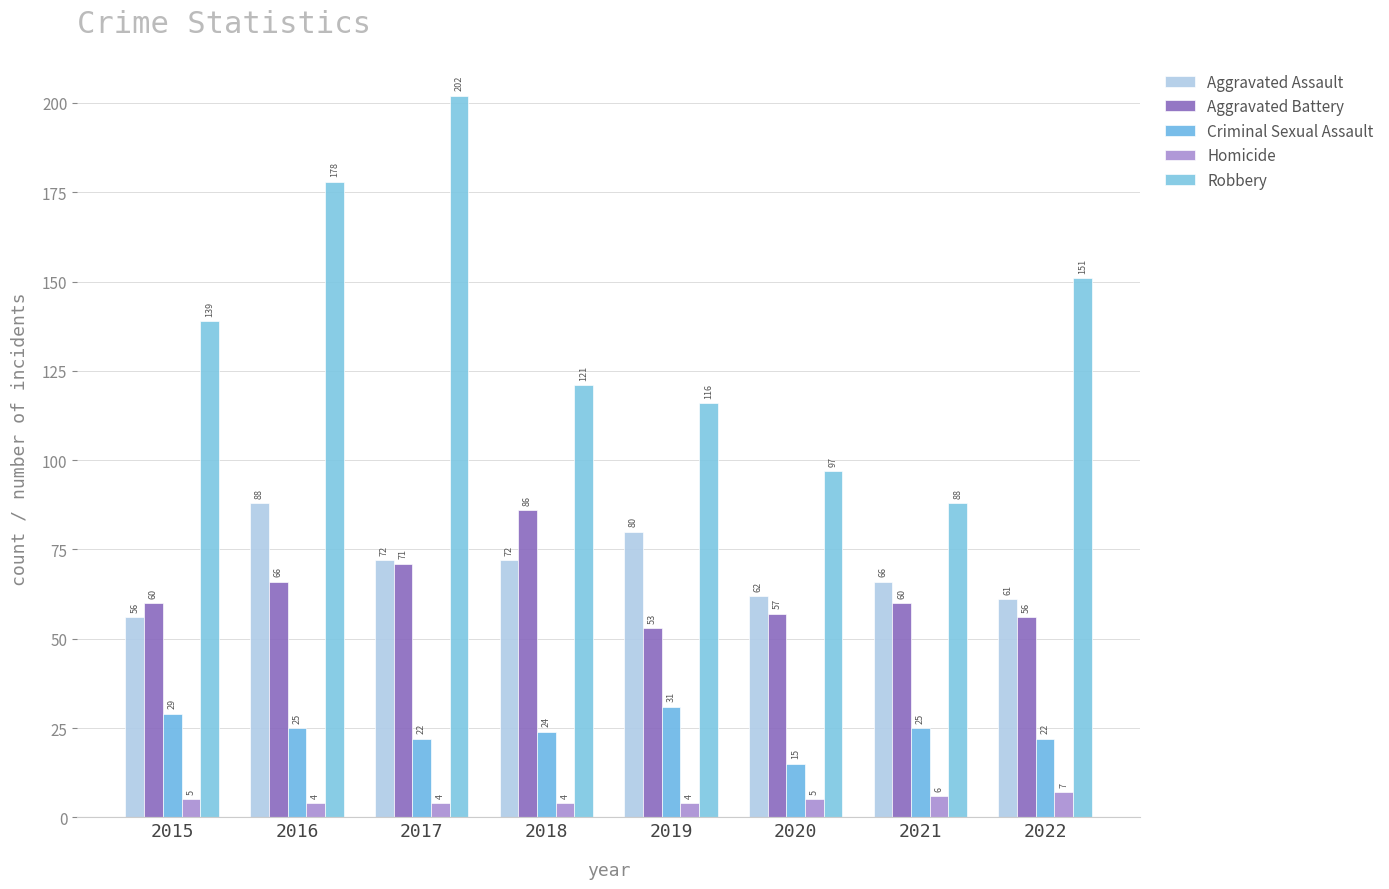

What is the difference between the maximum and minimum values in the Aggravated Battery series?

33